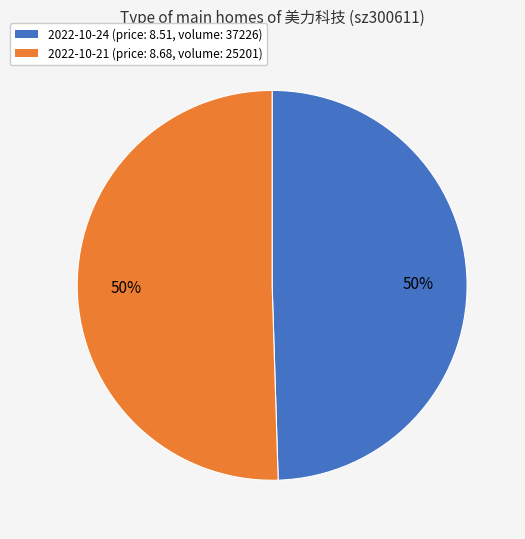

To the nearest percent, what is the average slice percentage?

50%